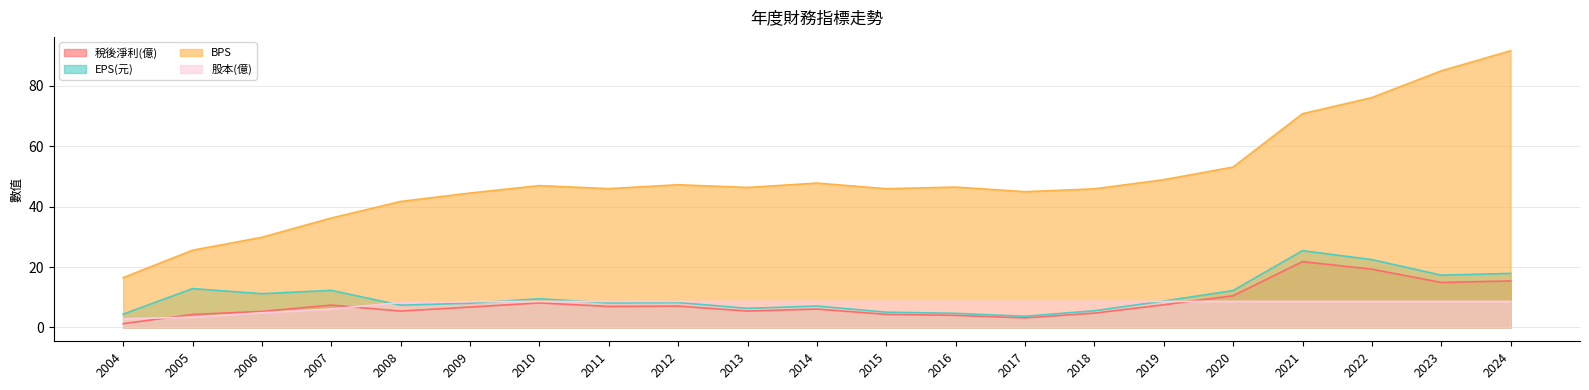

Reading right to left, transcribe all the data shown in this chart.

稅後淨利(億): 15.4	14.9	19.3	21.8	10.5	7.5	4.7	3.2	4.0	4.3	6.1	5.4	7.1	7.0	8.1	6.8	5.4	7.4	5.3	4.3	1.2
EPS(元): 17.9	17.3	22.5	25.4	12.2	8.7	5.5	3.7	4.7	5.1	7.1	6.3	8.2	8.1	9.5	8.0	7.4	12.3	11.2	12.9	4.4
BPS: 91.7	85.0	76.1	70.8	53.1	48.9	45.9	45.0	46.5	46.0	47.8	46.4	47.3	46.0	47.0	44.5	41.7	36.2	29.9	25.6	16.5
股本(億): 8.6	8.6	8.6	8.6	8.6	8.6	8.6	8.6	8.6	8.6	8.6	8.6	8.6	8.6	8.6	8.6	8.3	6.1	4.9	3.4	2.9